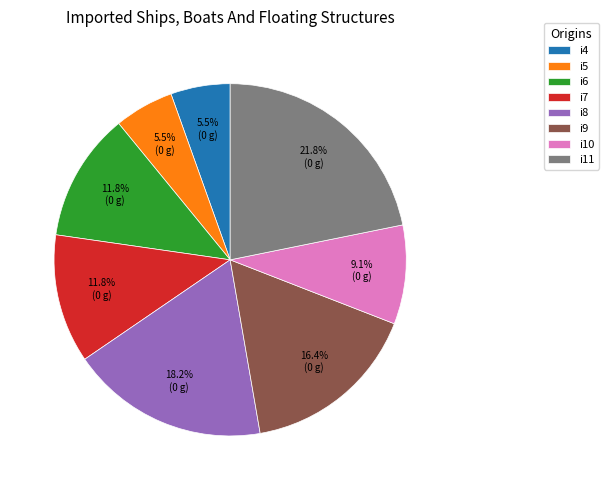

To the nearest percent, what is the difference between the largest and smallest slice percentages?

16%